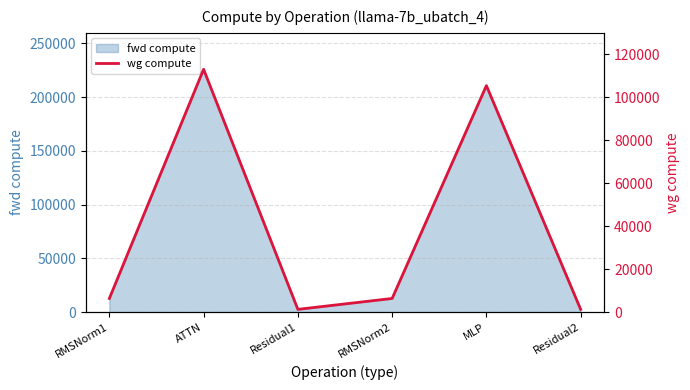

At which label does fwd compute reach its peak?

ATTN